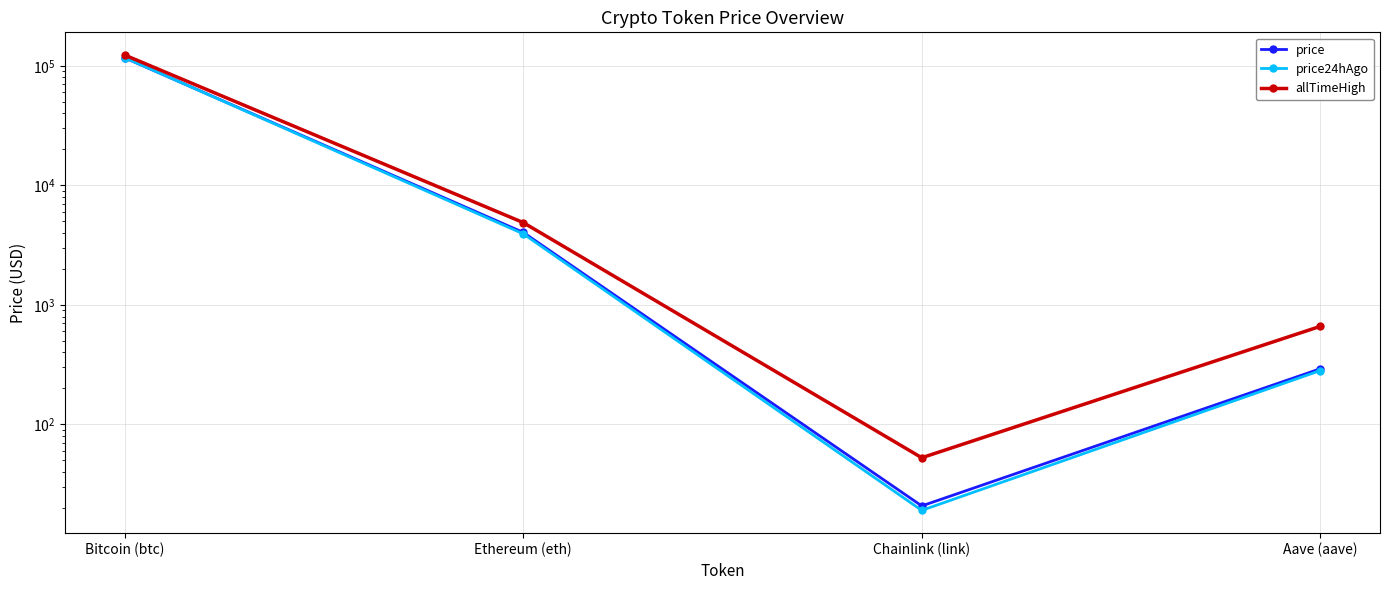

Reading left to right, transcribe all the data shown in this chart.

price: Bitcoin (btc)=116412.0	Ethereum (eth)=4038.3	Chainlink (link)=20.8	Aave (aave)=292.4
price24hAgo: Bitcoin (btc)=116750.0	Ethereum (eth)=3929.7	Chainlink (link)=19.1	Aave (aave)=282.4
allTimeHigh: Bitcoin (btc)=122838.0	Ethereum (eth)=4878.3	Chainlink (link)=52.7	Aave (aave)=661.7